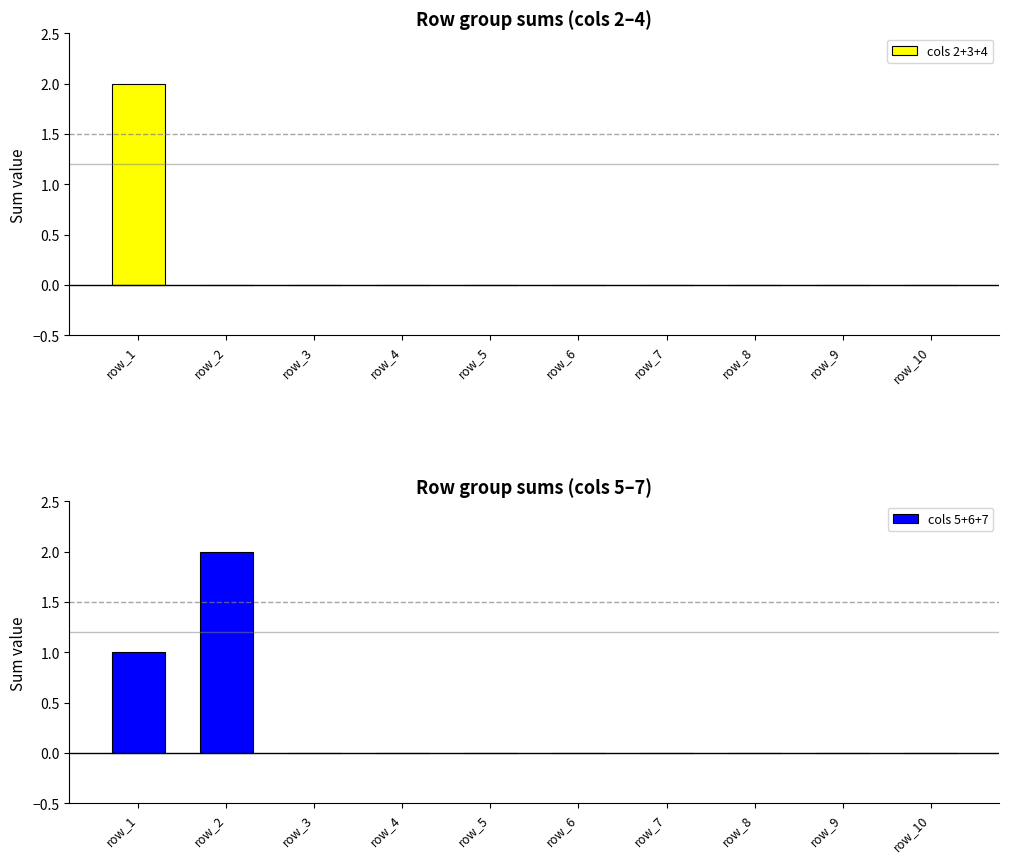

How many bars are there in each group?

2